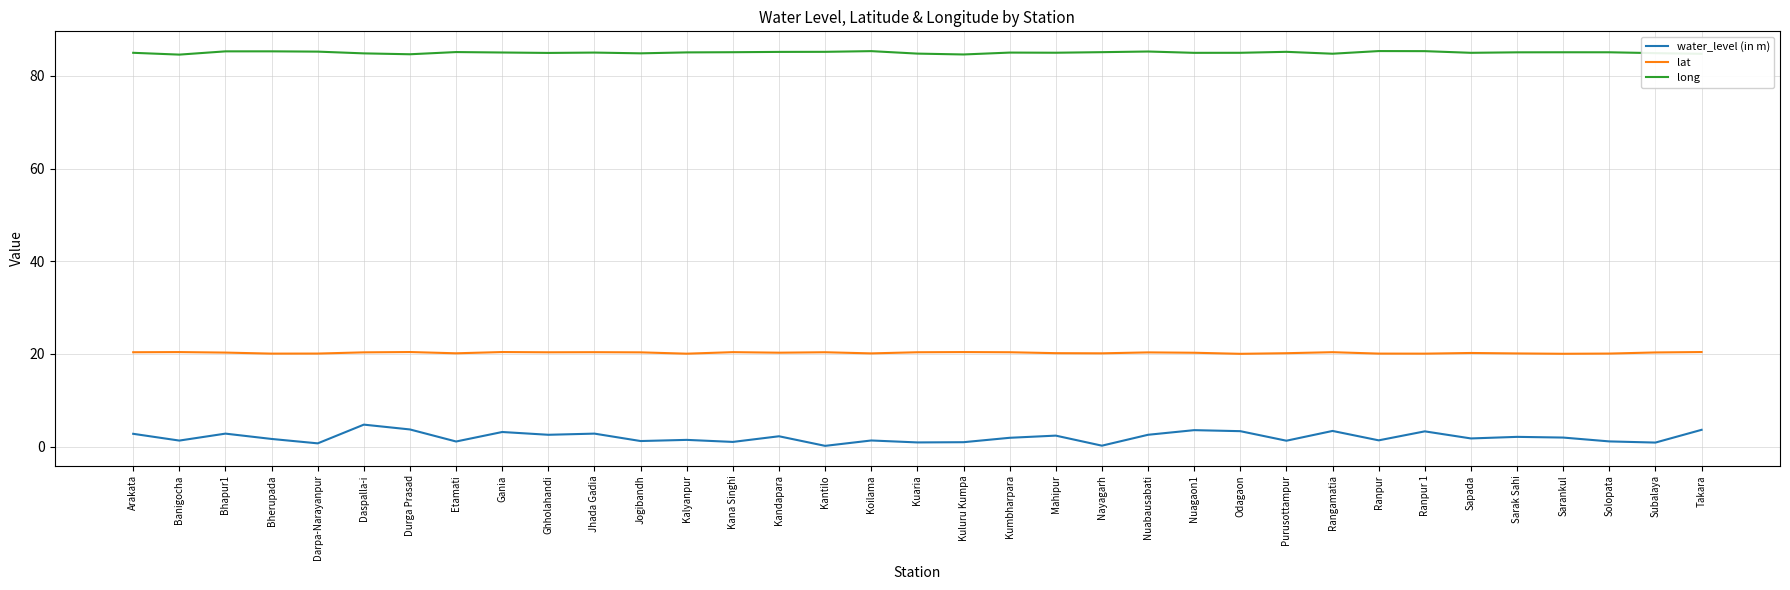

What are all the series names shown in the legend?

water_level (in m), lat, long